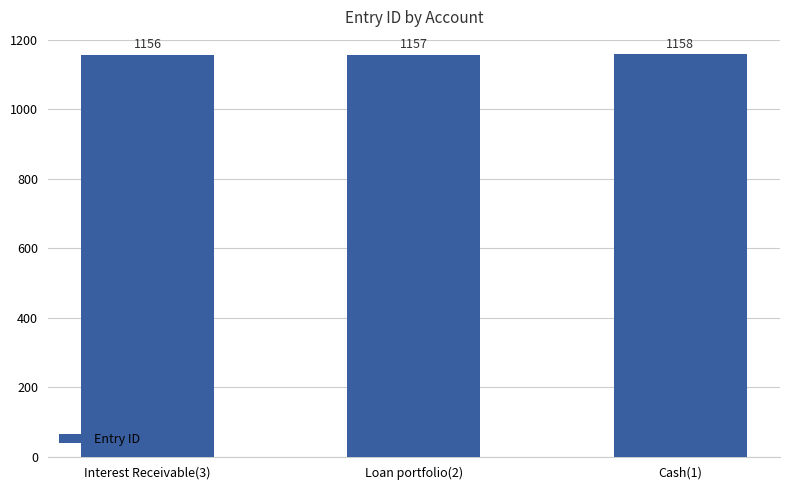

Reading left to right, what are all the values shown in this chart?

1156	1157	1158